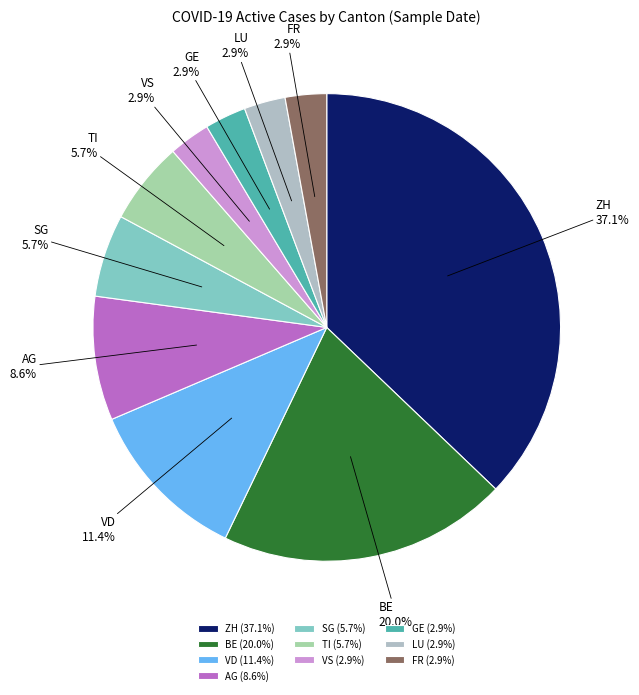

Is it true that SG is 1% of the pie?

False